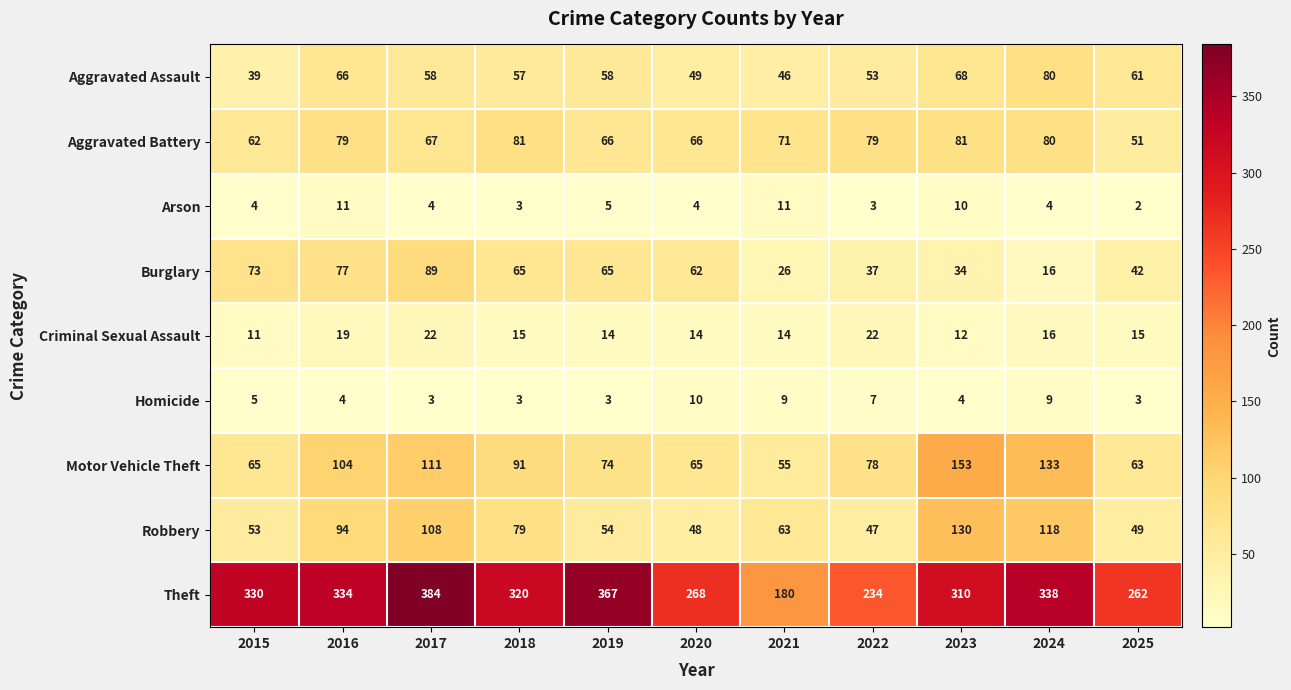

What is the difference between the maximum and second lowest values in the Motor Vehicle Theft series?

90